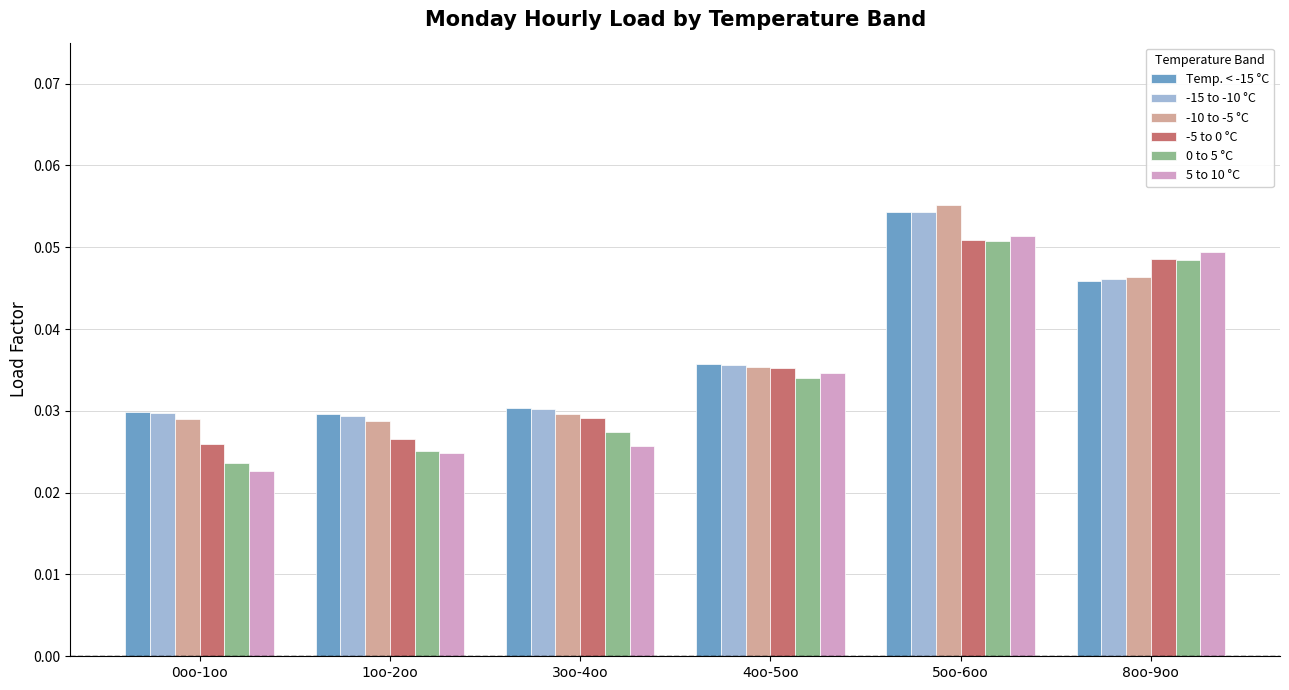

Which series has the widest spread of values?

5 to 10 °C